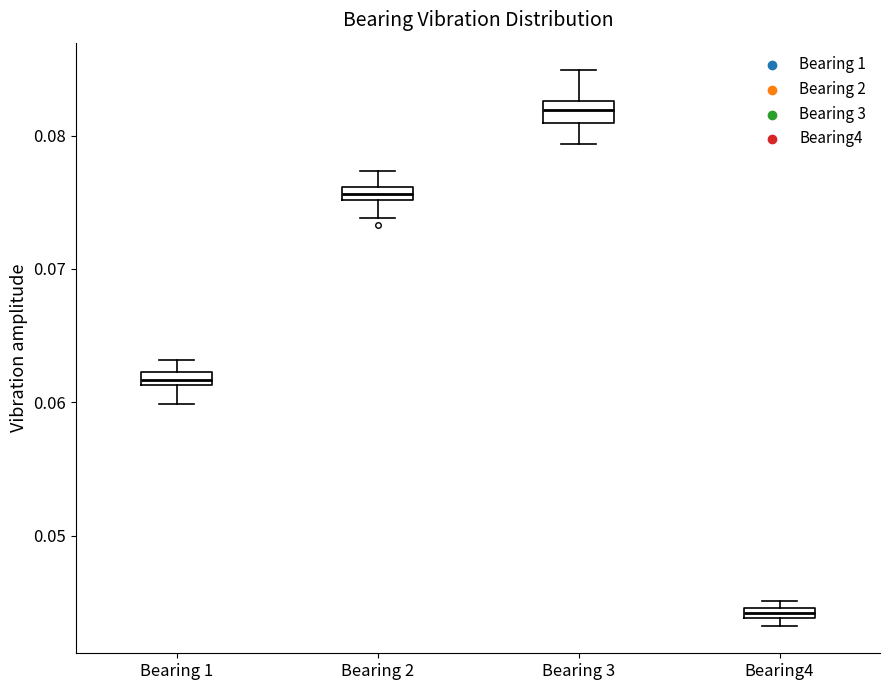

Which box's median line is the highest?

Bearing 3